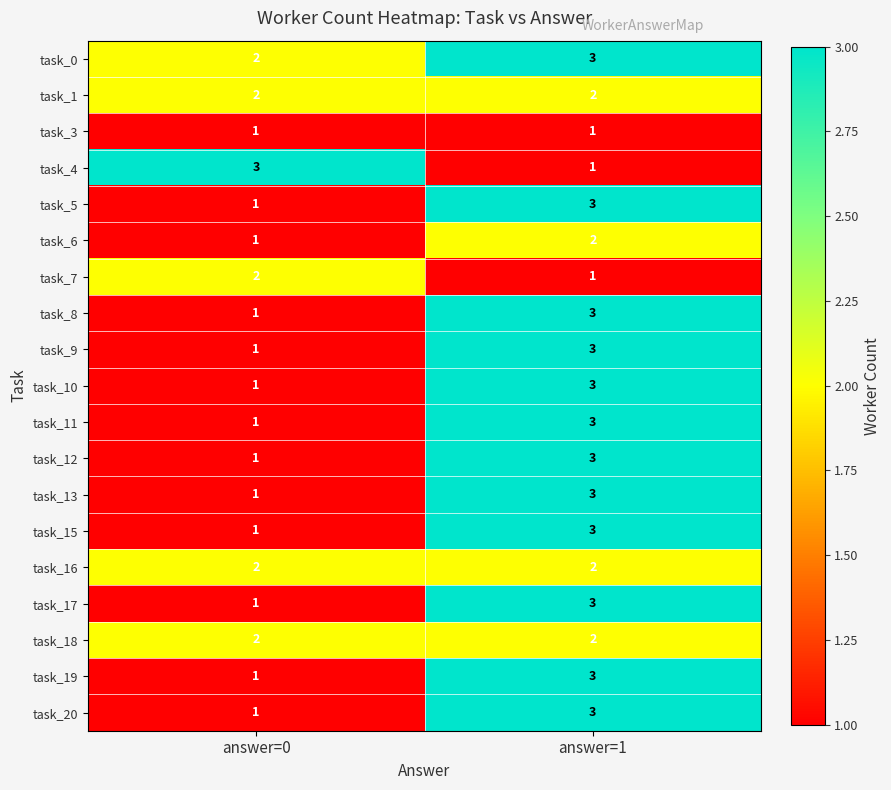

What is the greatest value displayed?

3